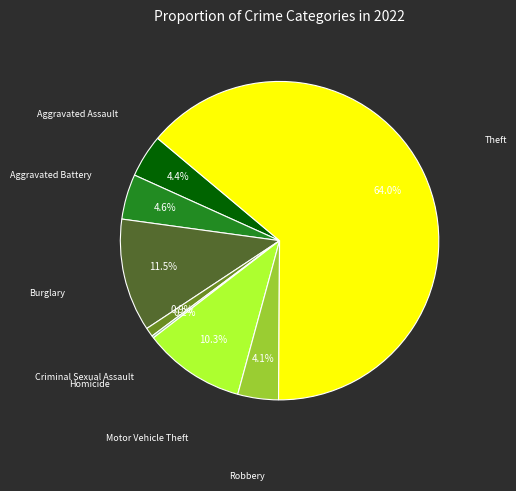

Does any single category account for the majority?

Yes